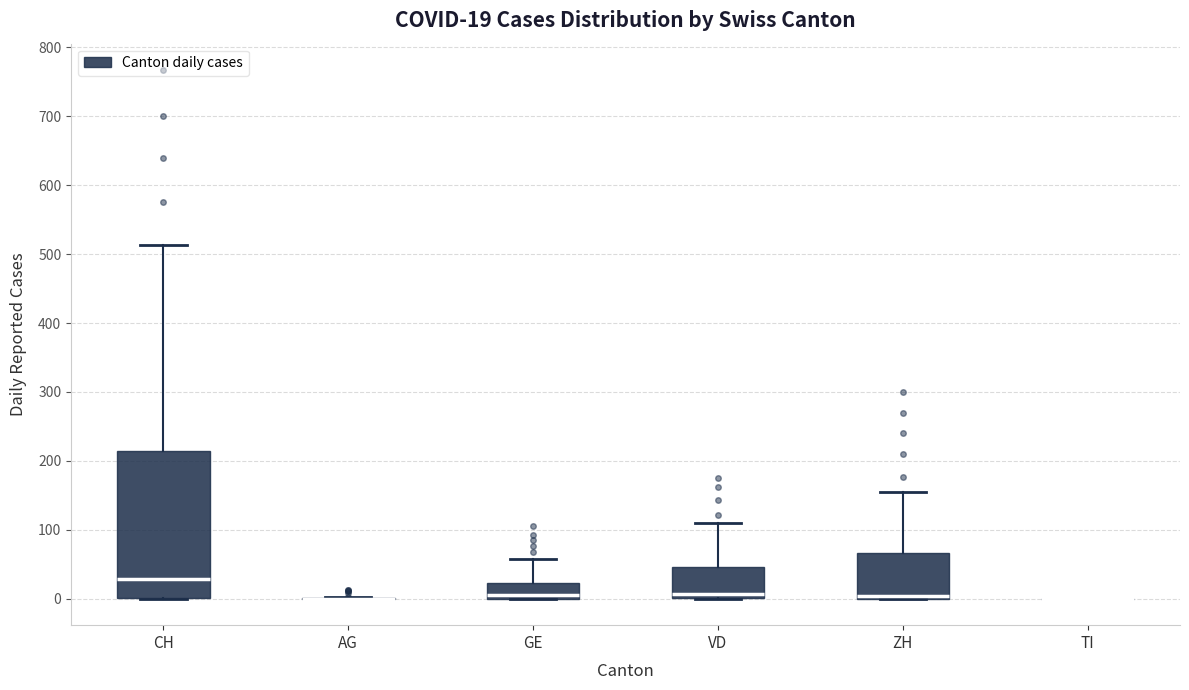

Which box is the tallest, from its lower edge to its upper edge?

CH